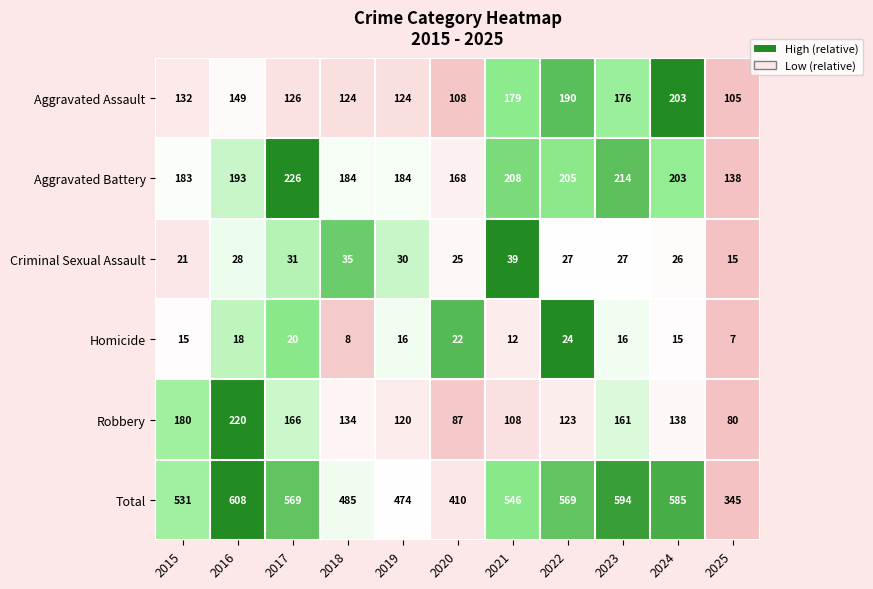

True or false: Homicide has a value of 18 at 2016.

True